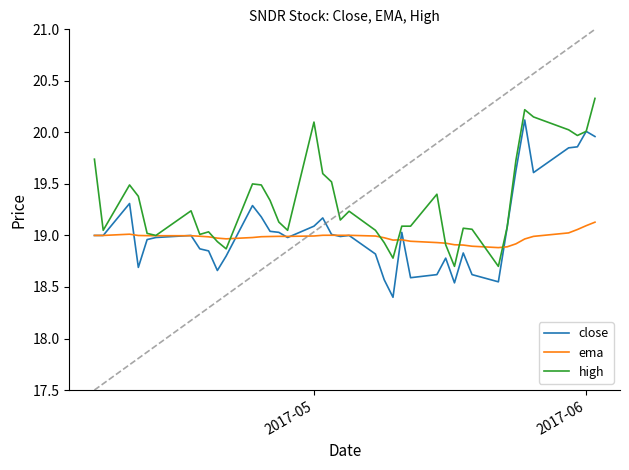

Which series has the largest total across all categories?

high